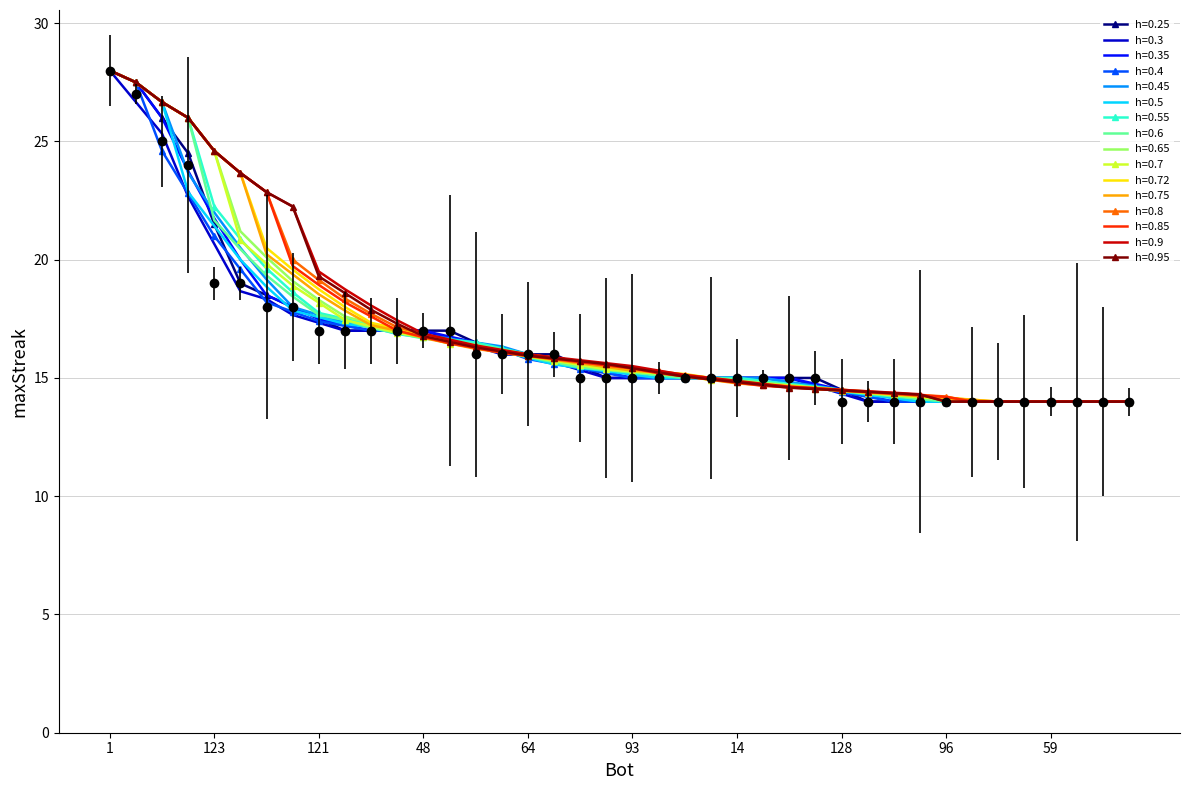

What is the difference between the values at 48 and 98?

3